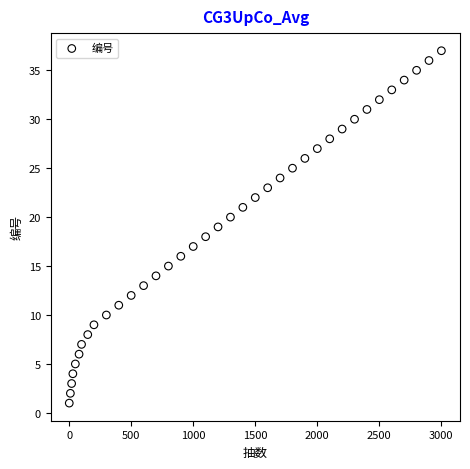

What is the range of Y values (max minus min)?

36